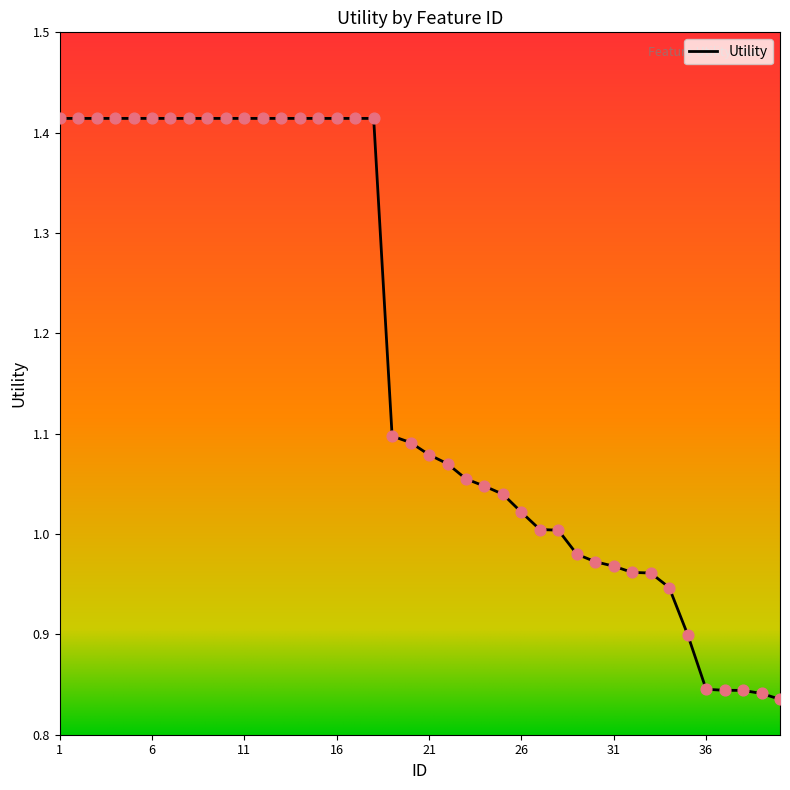

What is the difference between the maximum and minimum values?

0.6